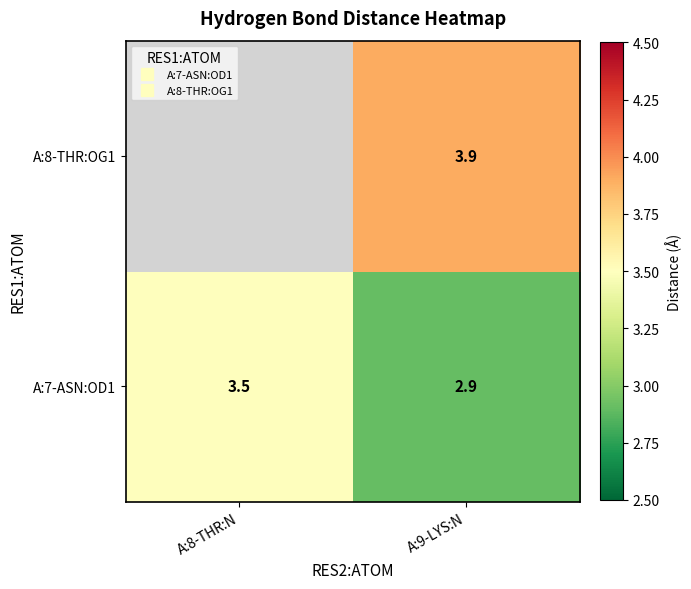

How many categories are shown in the chart?

2